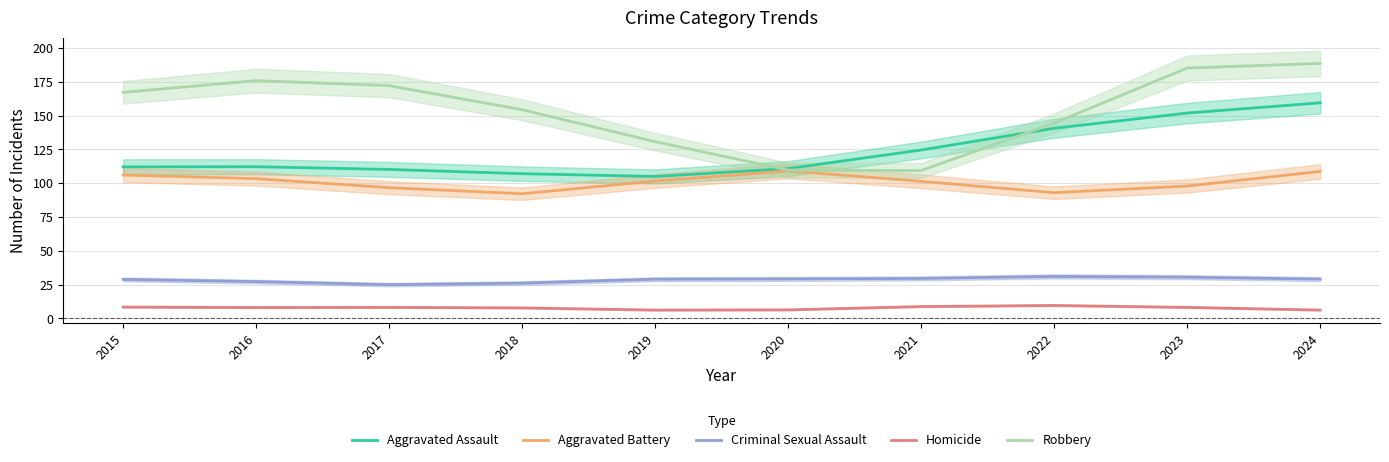

How many times do Robbery and Aggravated Assault cross each other?

2